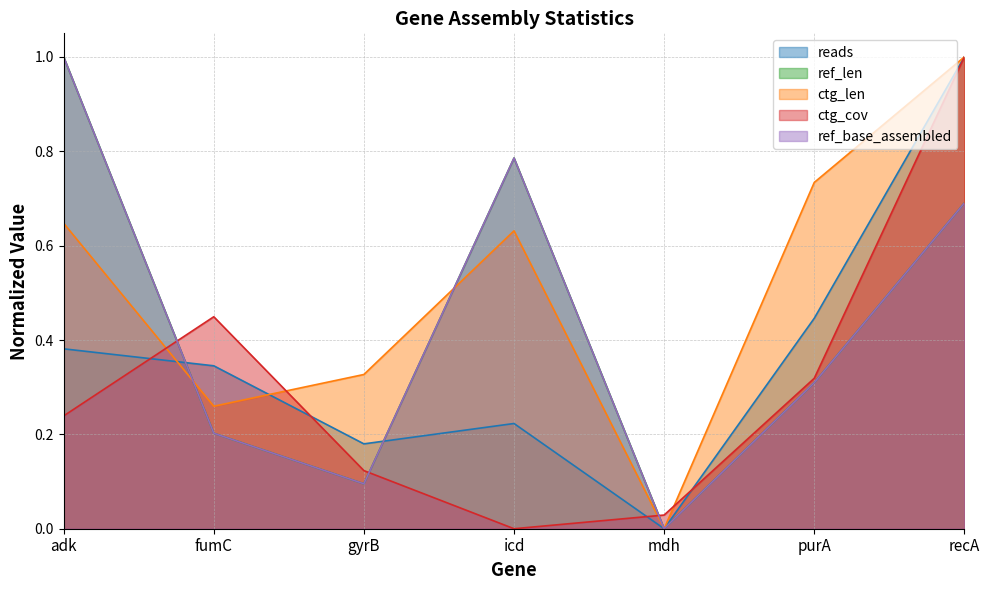

What is the label of the 5th point from the left?

mdh